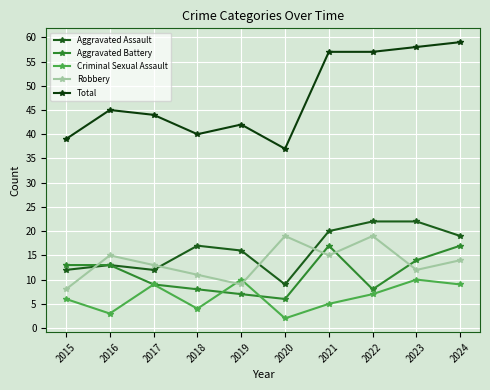

How many values in the Criminal Sexual Assault series are below 7?

5